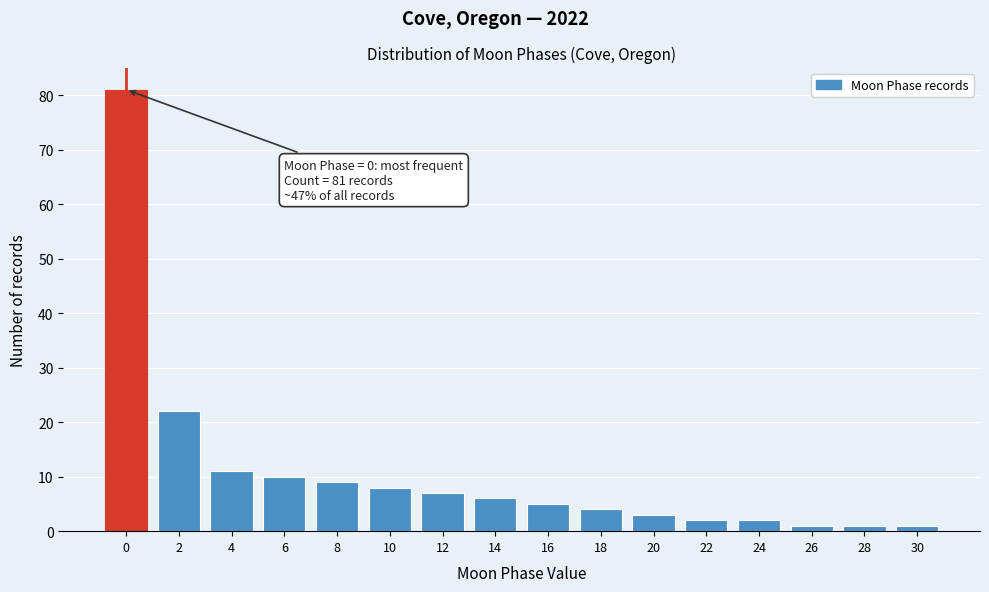

Over which range of the x-axis is the bar tallest?

-1 to 1